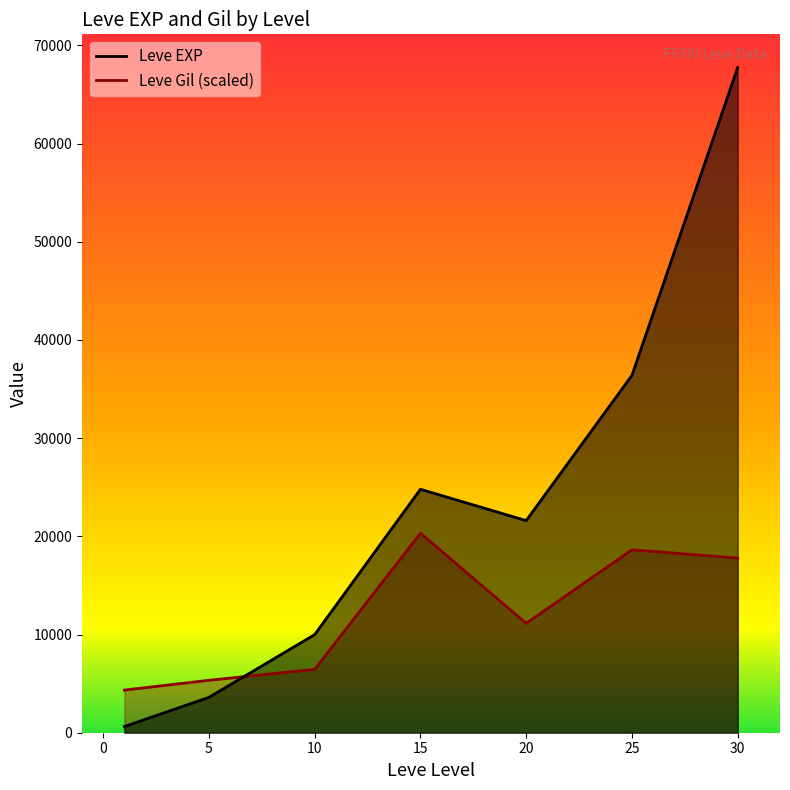

Does the chart display data point markers on the line(s)?

No